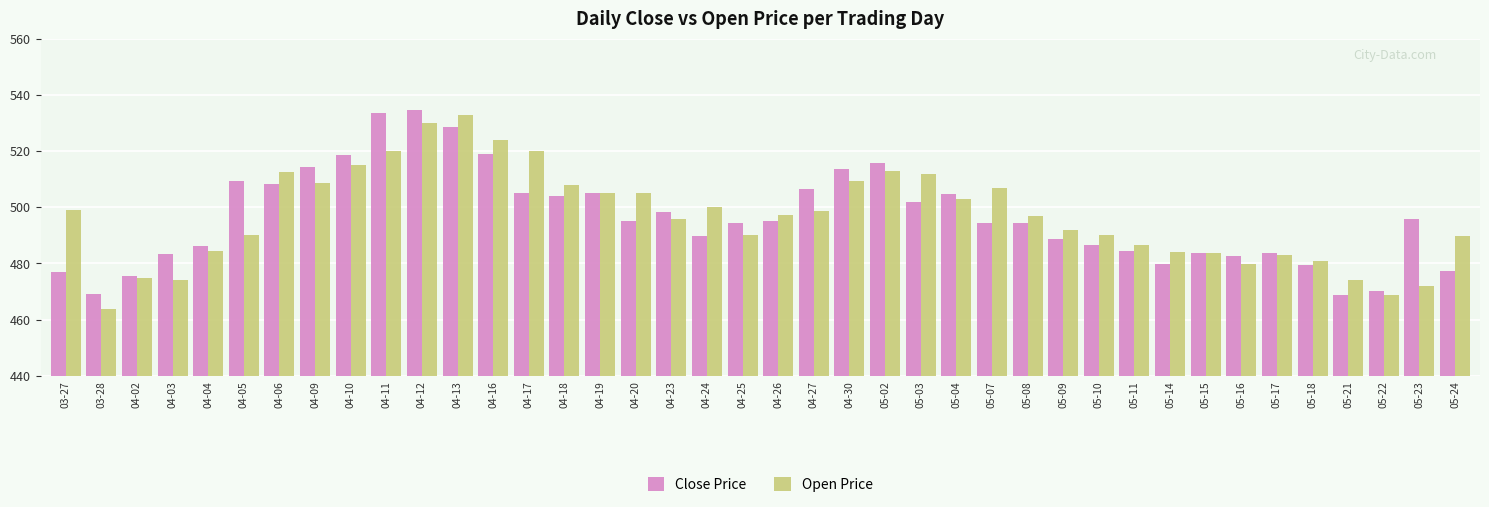

What is the lowest value of the Close Price series?

468.8